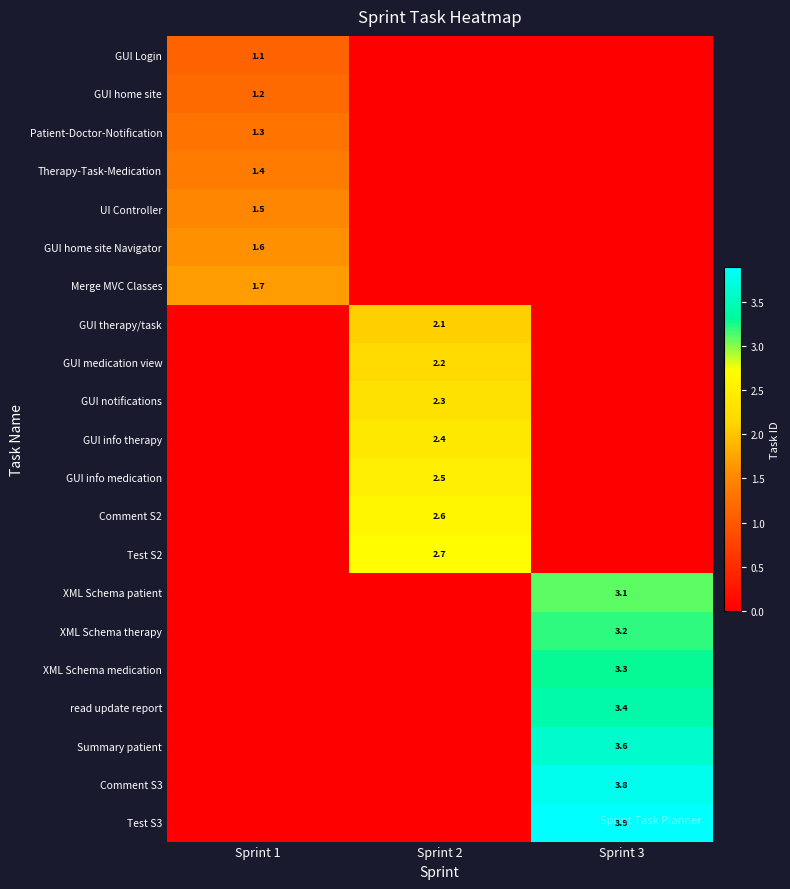

What is the total value across all series at Sprint 1?

9.8